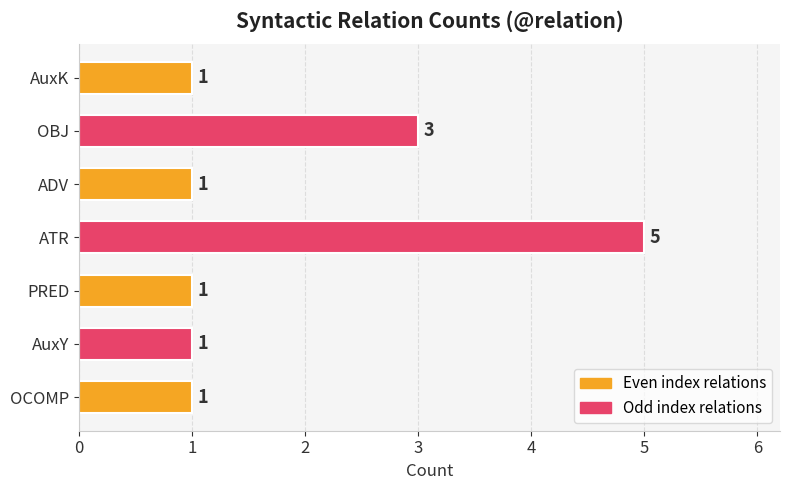

What is the greatest value displayed?

5